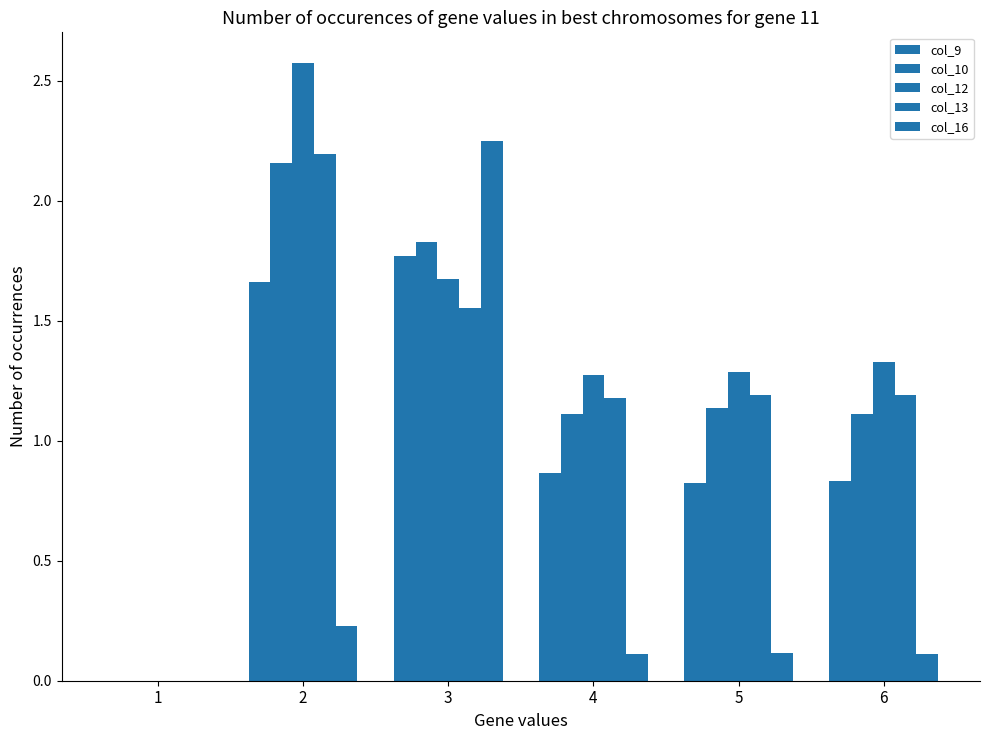

Reading left to right, list all the values displayed in this chart.

col_9: 0.0	1.7	1.8	0.9	0.8	0.8
col_10: 0.0	2.2	1.8	1.1	1.1	1.1
col_12: 0.0	2.6	1.7	1.3	1.3	1.3
col_13: 0.0	2.2	1.6	1.2	1.2	1.2
col_16: 0.0	0.2	2.2	0.1	0.1	0.1